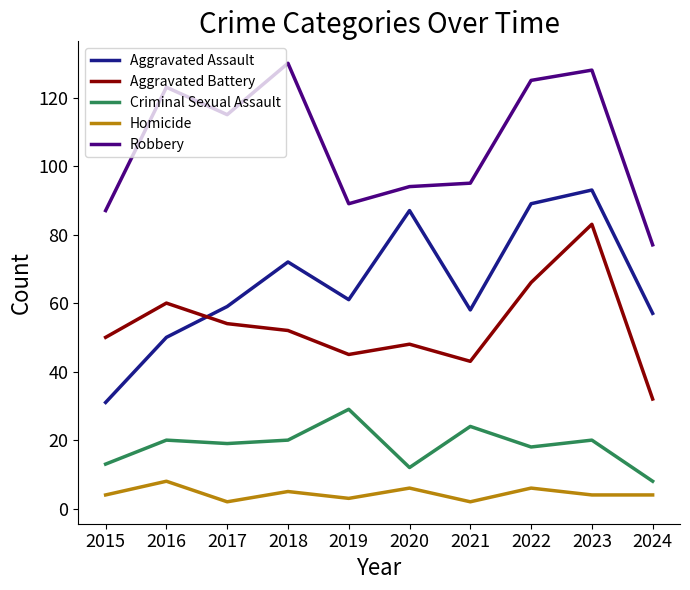

Reading right to left, transcribe all the data shown in this chart.

Aggravated Assault: 2024=57	2023=93	2022=89	2021=58	2020=87	2019=61	2018=72	2017=59	2016=50	2015=31
Aggravated Battery: 2024=32	2023=83	2022=66	2021=43	2020=48	2019=45	2018=52	2017=54	2016=60	2015=50
Criminal Sexual Assault: 2024=8	2023=20	2022=18	2021=24	2020=12	2019=29	2018=20	2017=19	2016=20	2015=13
Homicide: 2024=4	2023=4	2022=6	2021=2	2020=6	2019=3	2018=5	2017=2	2016=8	2015=4
Robbery: 2024=77	2023=128	2022=125	2021=95	2020=94	2019=89	2018=130	2017=115	2016=123	2015=87